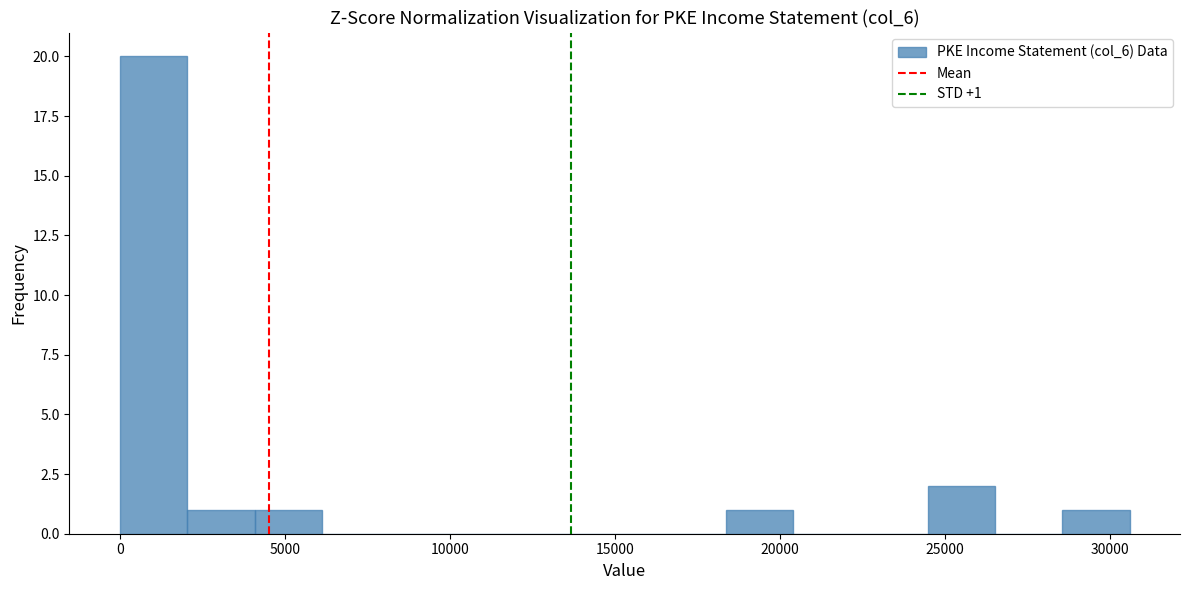

Which range on the x-axis has the tallest bar?

0 to 2000